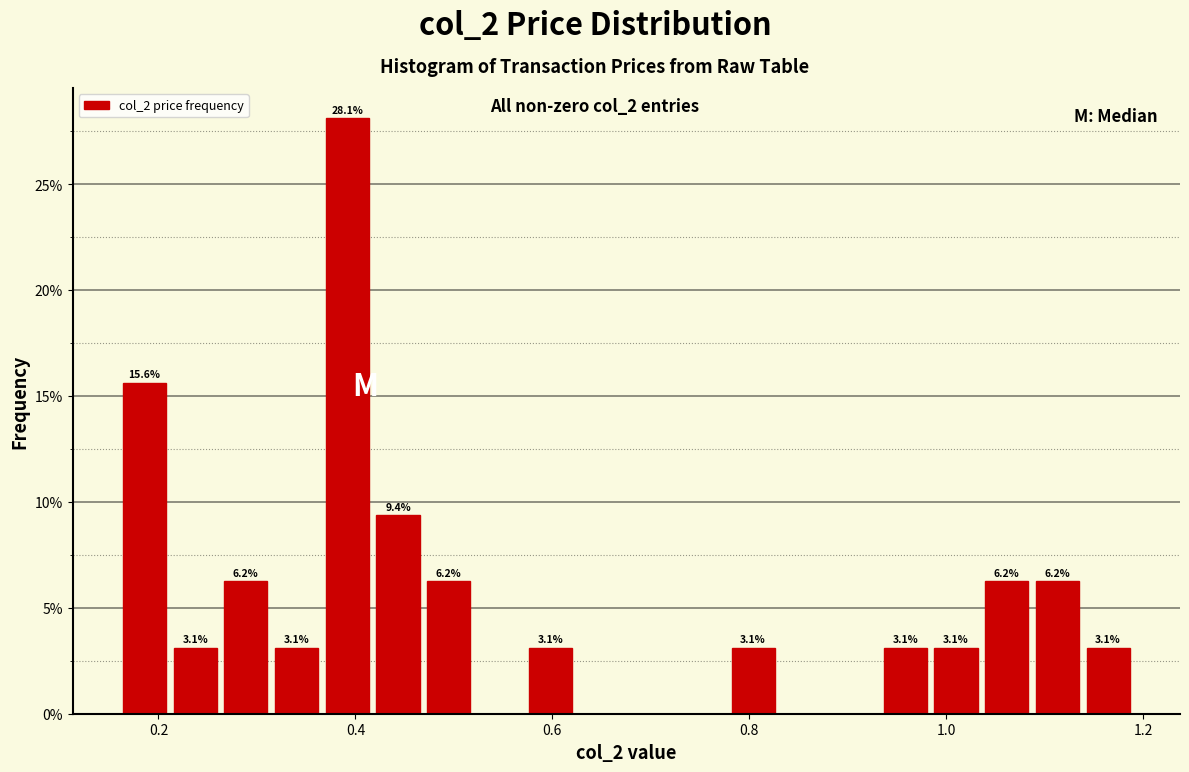

Around what value on the x-axis is the tallest bar? Give the approximate position of its centre, as read against the axis.

0.40